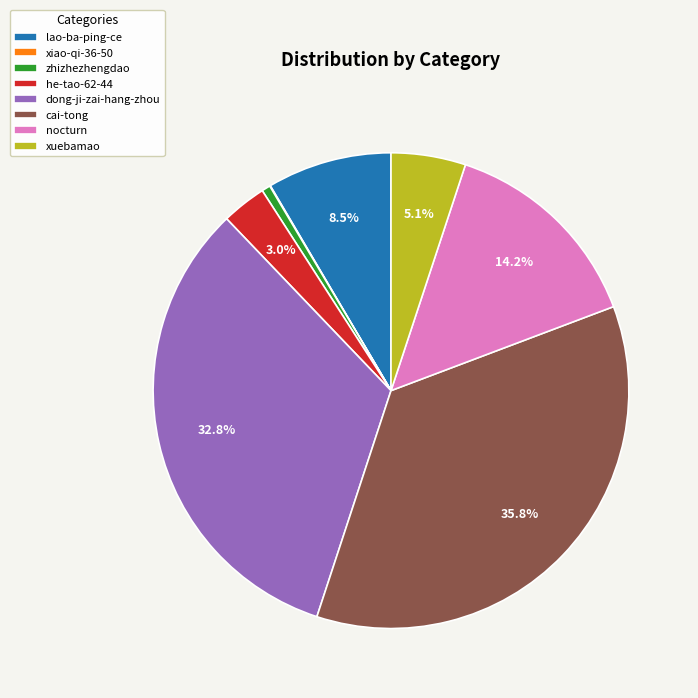

Which slice is the largest?

cai-tong